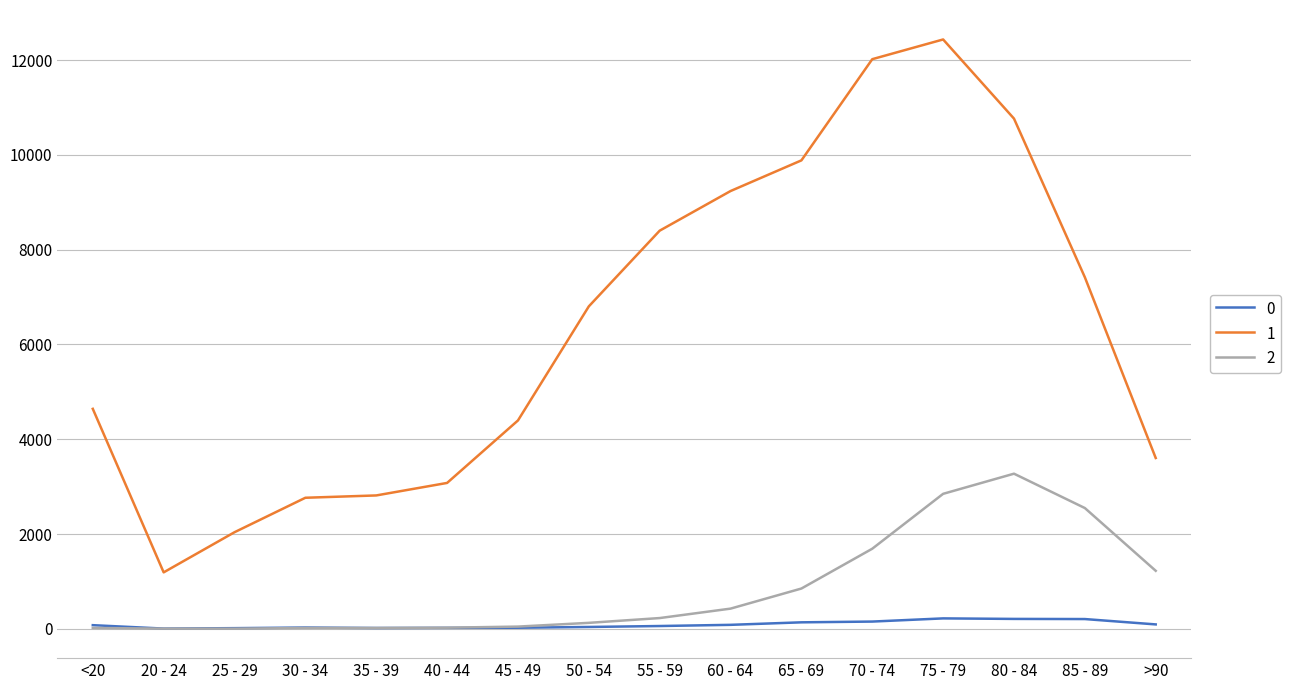

What is the sum of the 0 values at 65 - 69 and 35 - 39?

154